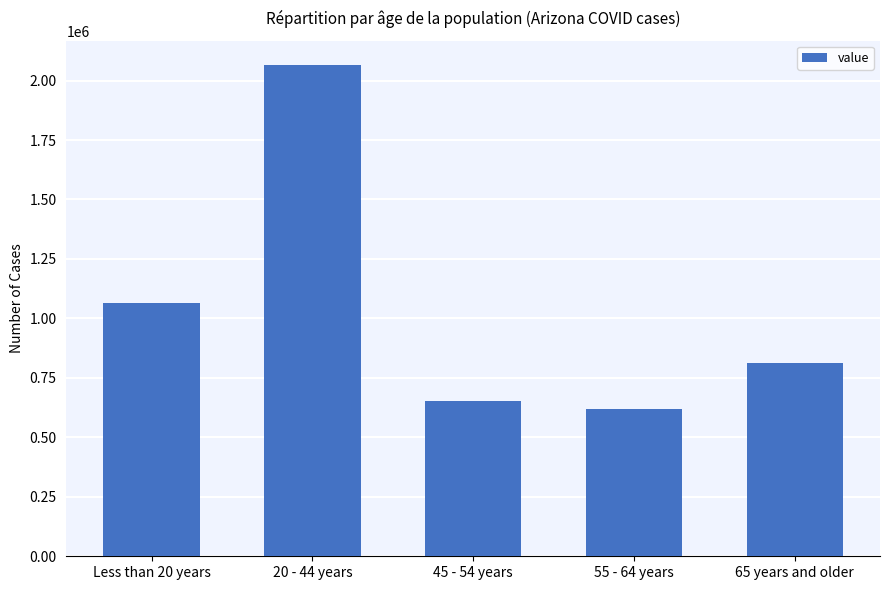

Rank the categories by value from highest to lowest.

20 - 44 years, Less than 20 years, 65 years and older, 45 - 54 years, 55 - 64 years